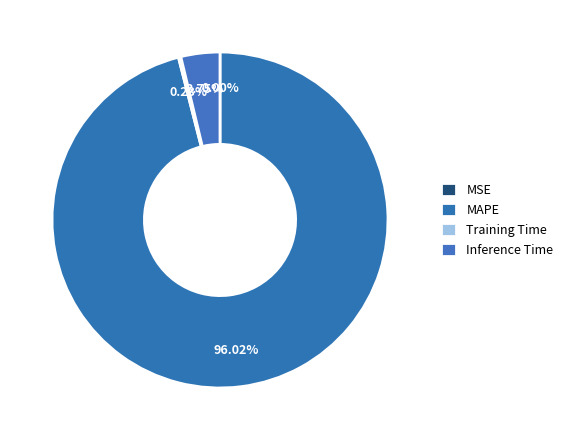

To the nearest percent, what is the difference between the Training Time and Inference Time slice percentages?

4%